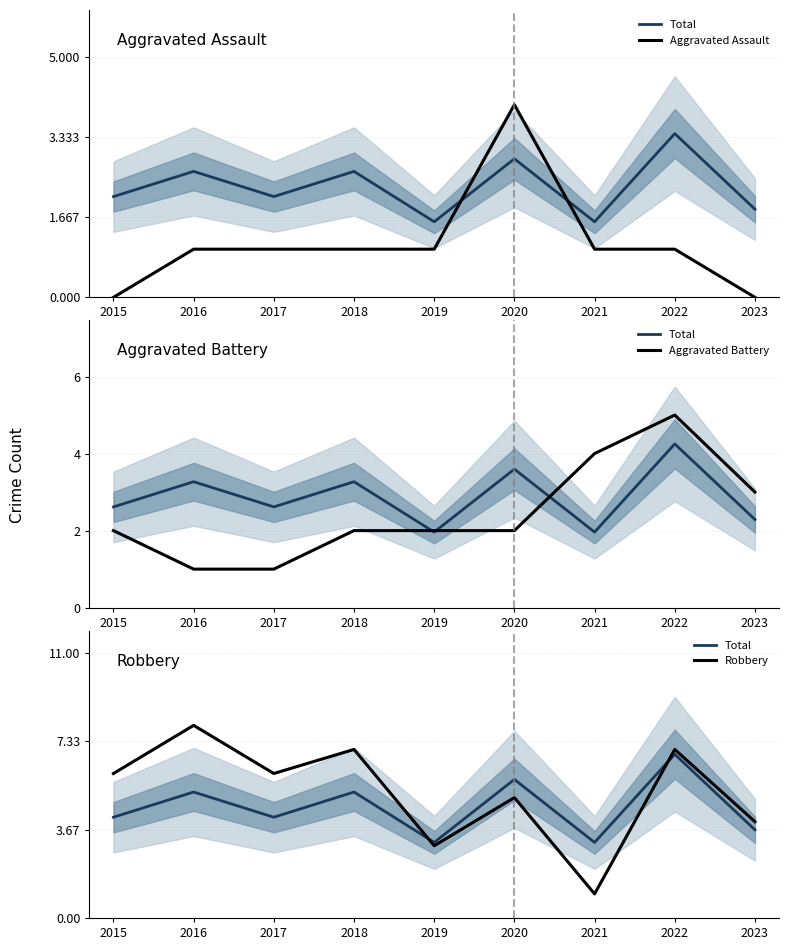

The value of Aggravated Battery at 2021 is 4.0. True or false?

True